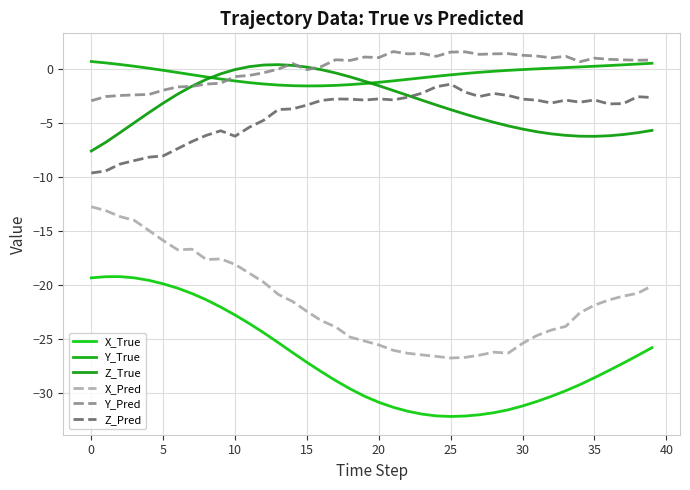

Is this an area chart (filled region under the line)?

No